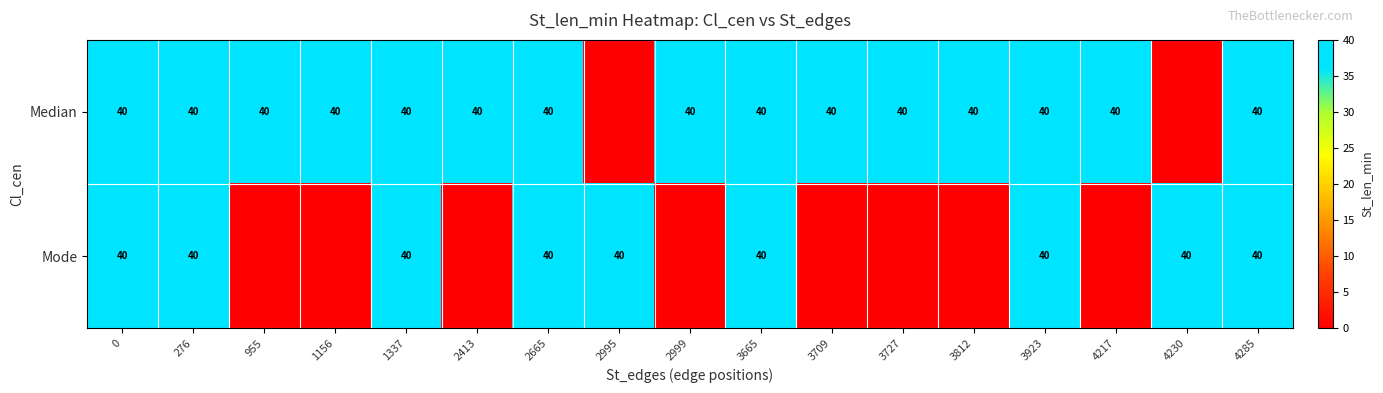

True or false: Mode has a value of 10 at 4285.

False